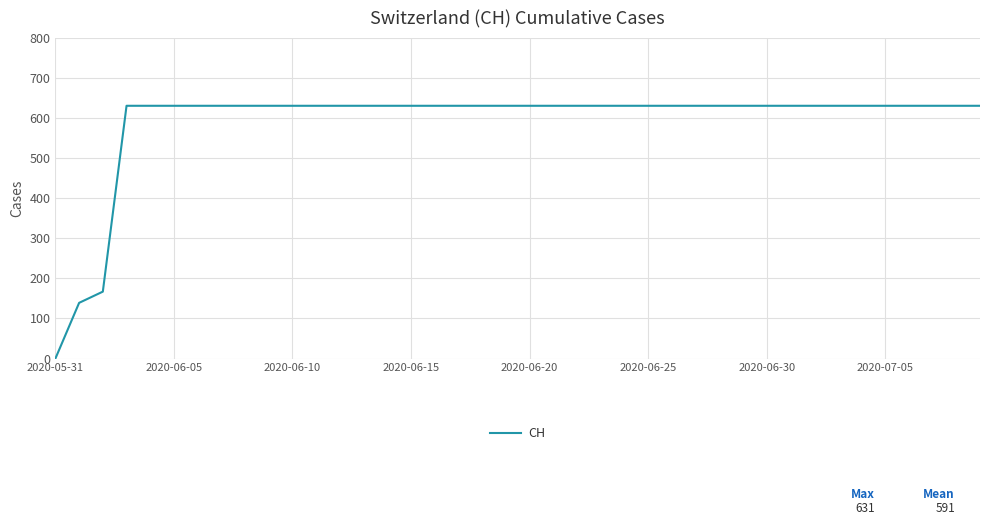

What is the greatest value displayed?

631